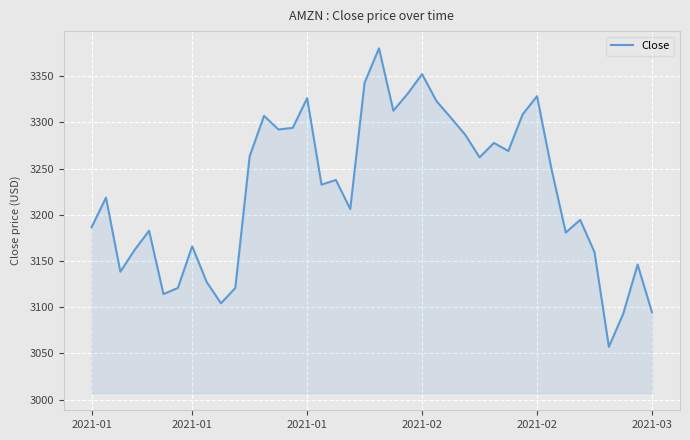

What is the greatest value displayed?

3380.0